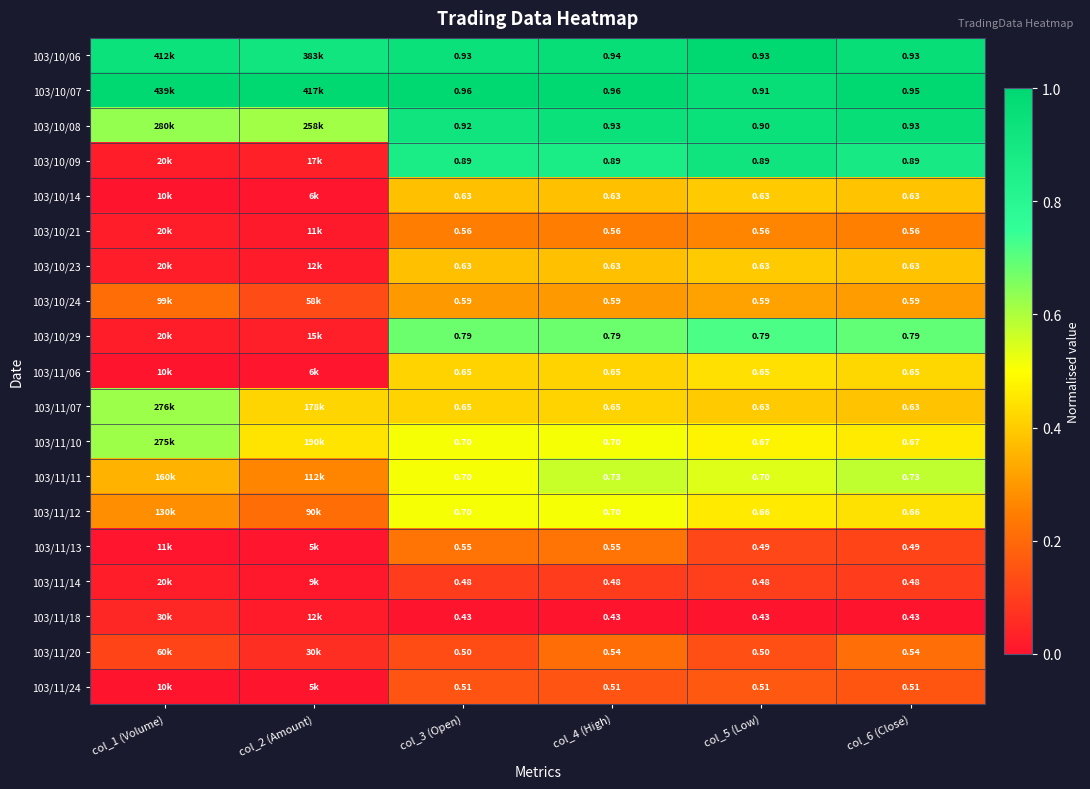

At which category is the sum across all series the highest?

col_4 (High)